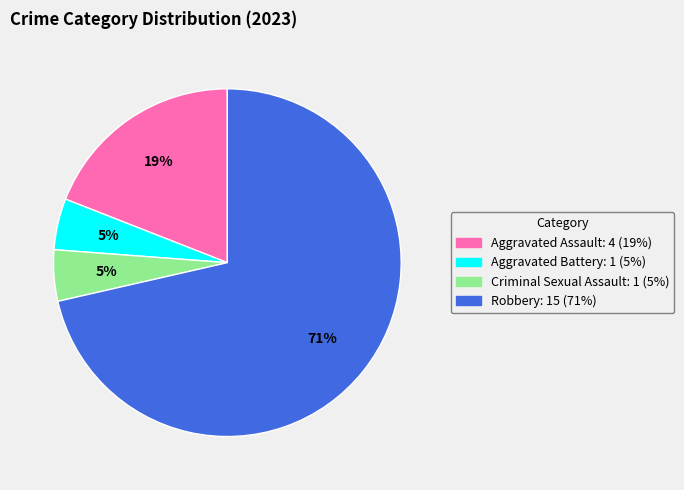

How many slices are in this pie chart?

4